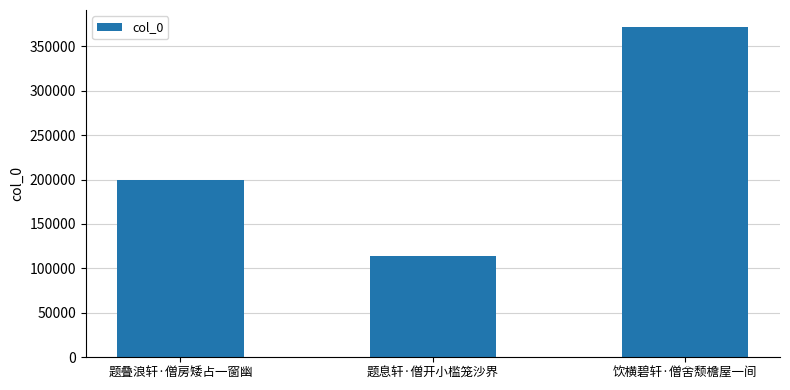

Rank the categories by value from highest to lowest.

饮横碧轩·僧舍颓檐屋一间, 题叠浪轩·僧房矮占一窗幽, 题息轩·僧开小槛笼沙界